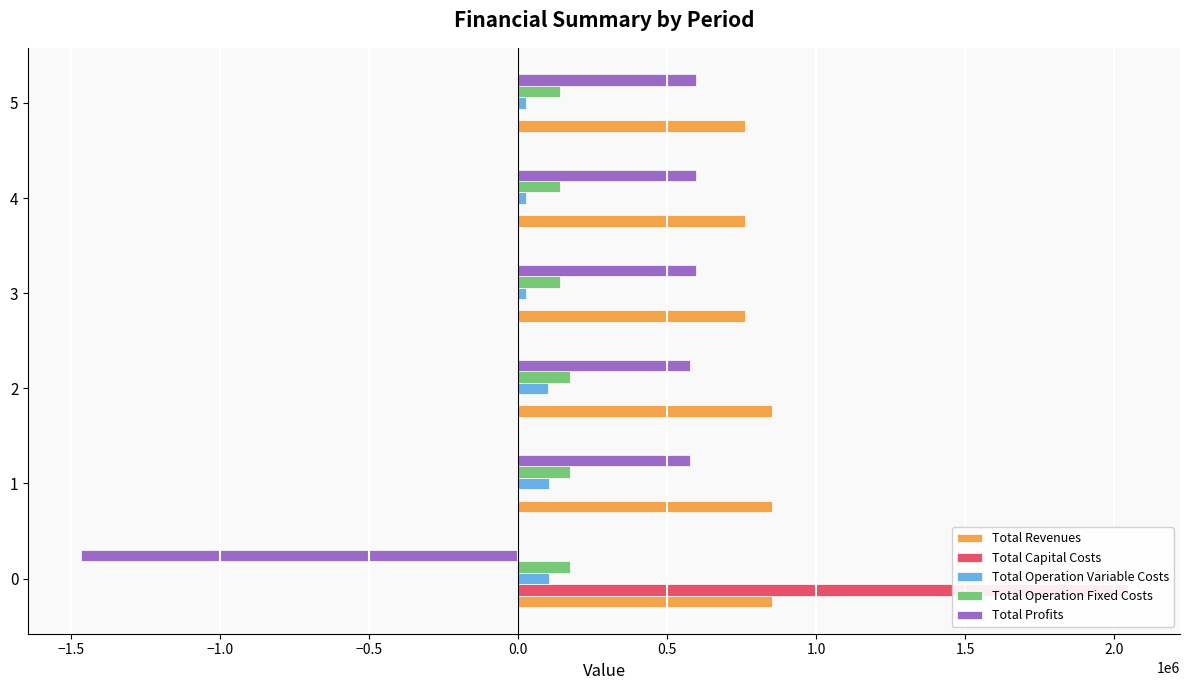

What is the difference between the maximum and minimum values in the Total Profits series?

2064968.4